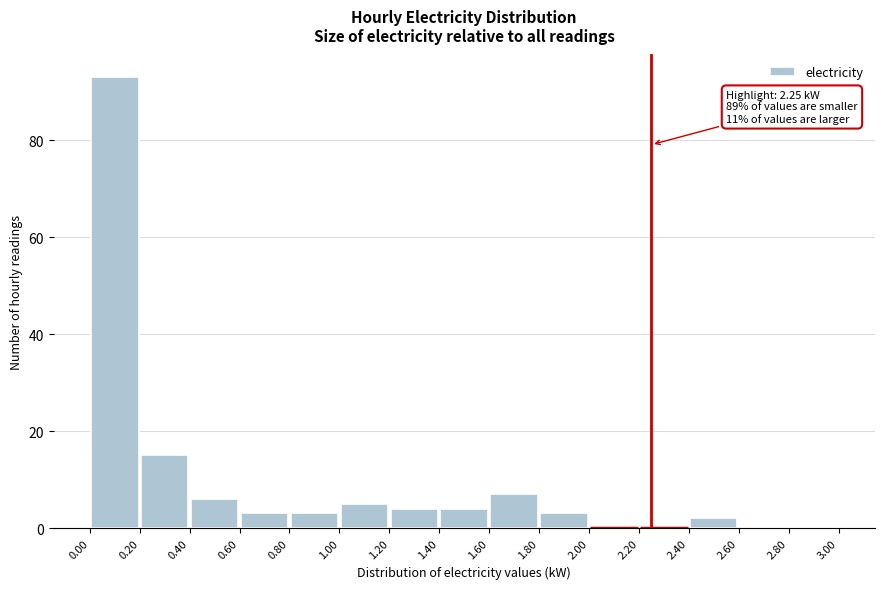

Which range on the x-axis has the tallest bar?

0.00 to 0.20